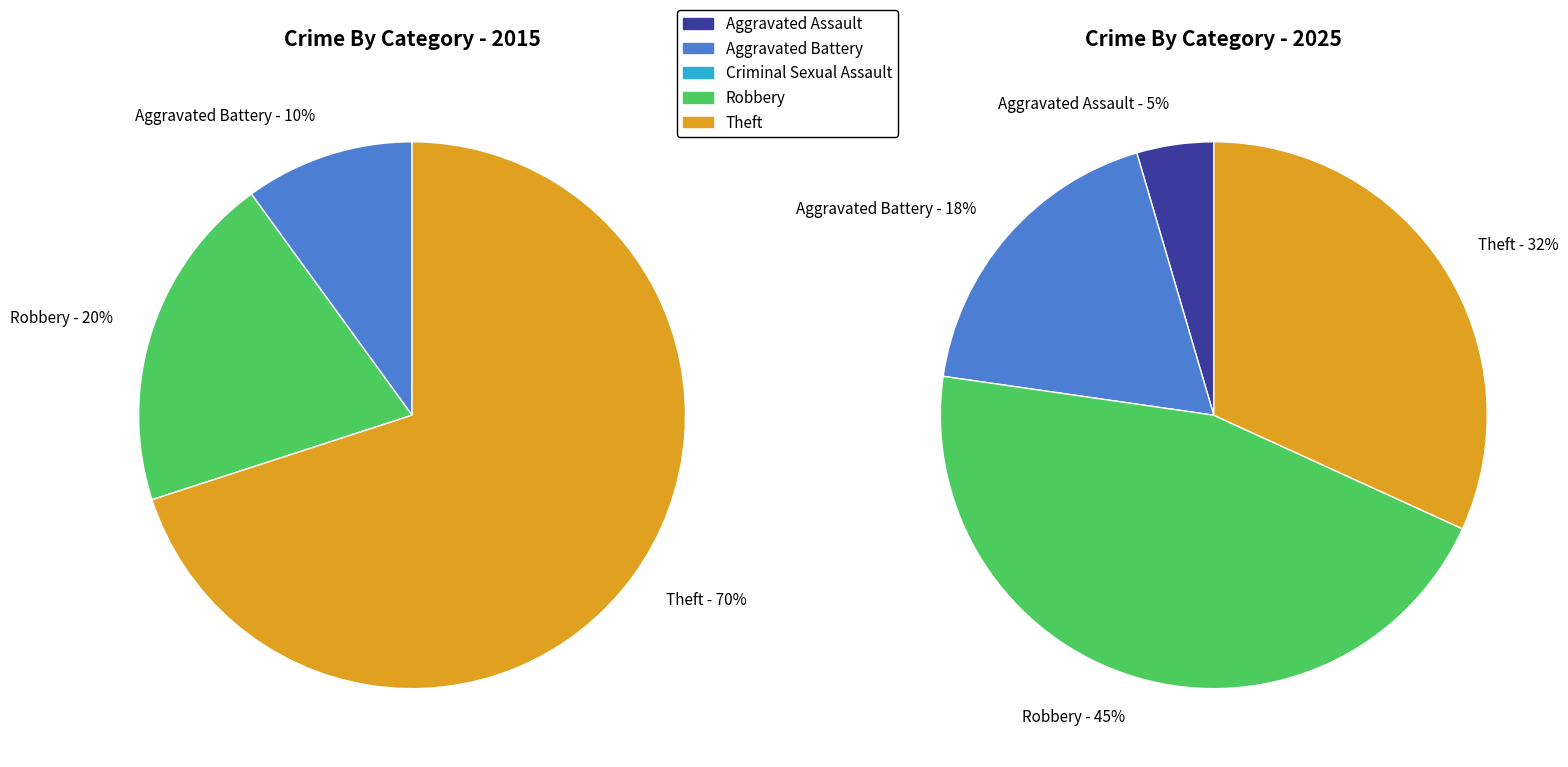

To the nearest percent, what percentage of the pie is 4?

32%